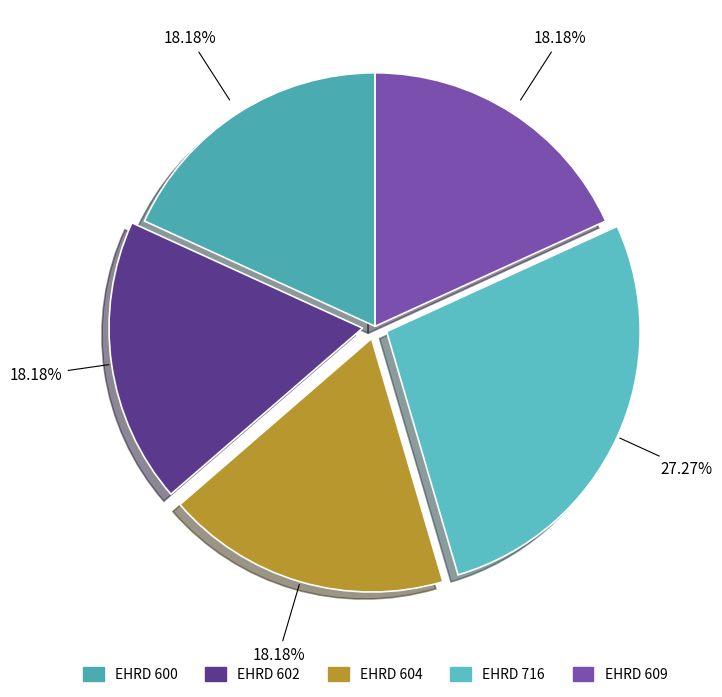

What is the smallest slice in the pie chart?

600